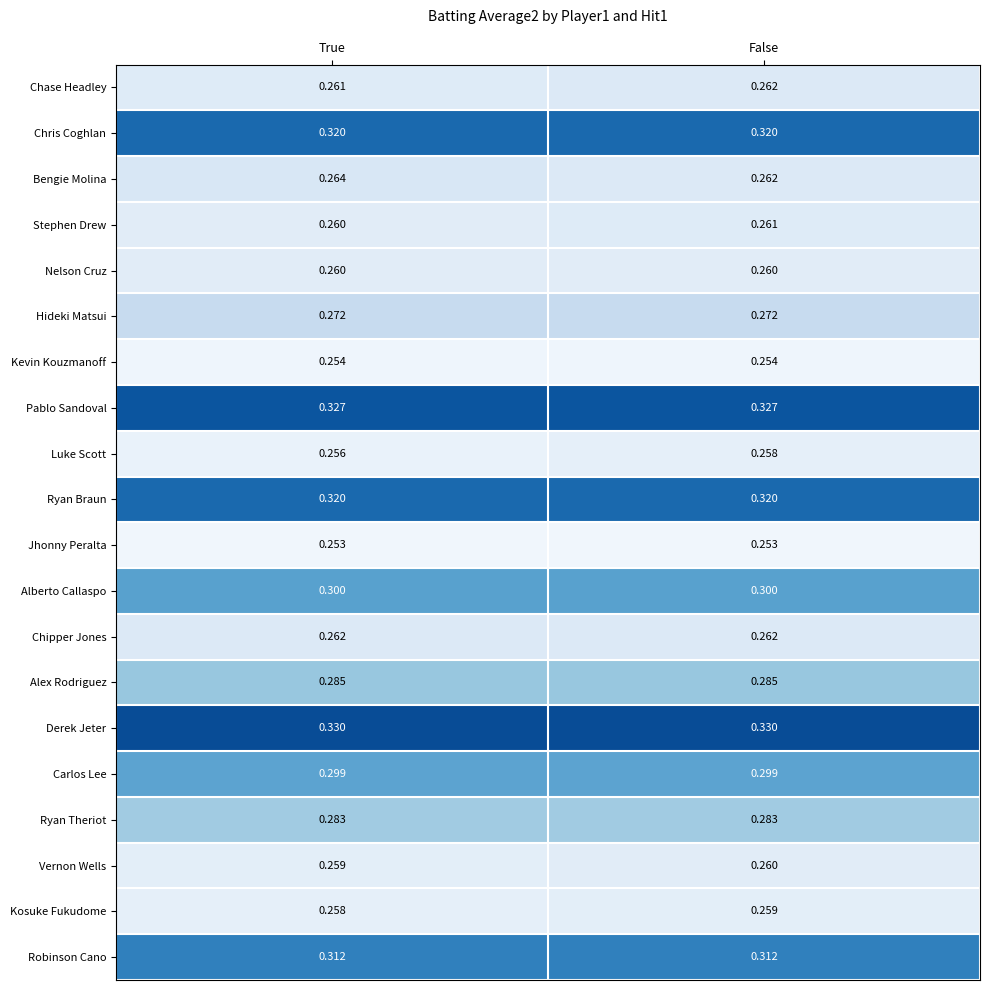

Is the value of Chris Coghlan at True greater than the value of Stephen Drew at True?

Yes